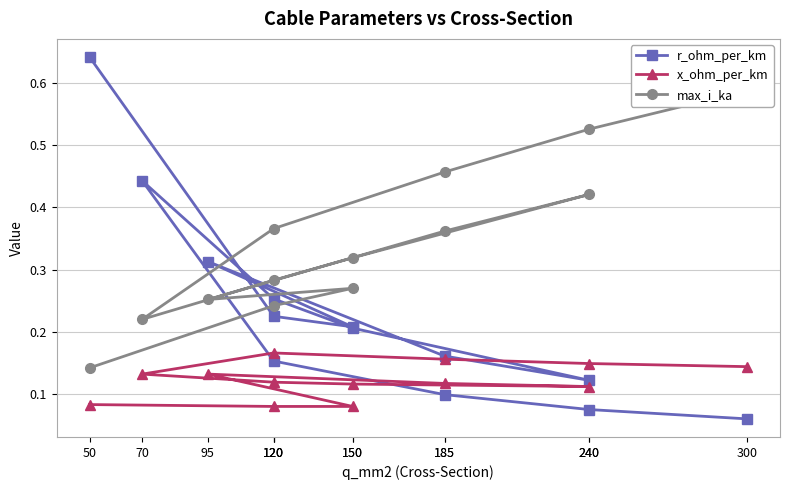

Rank the categories by x_ohm_per_km value from highest to lowest.

120, 185, 240, 300, 95, 70, 120, 185, 150, 240, 50, 120, 150